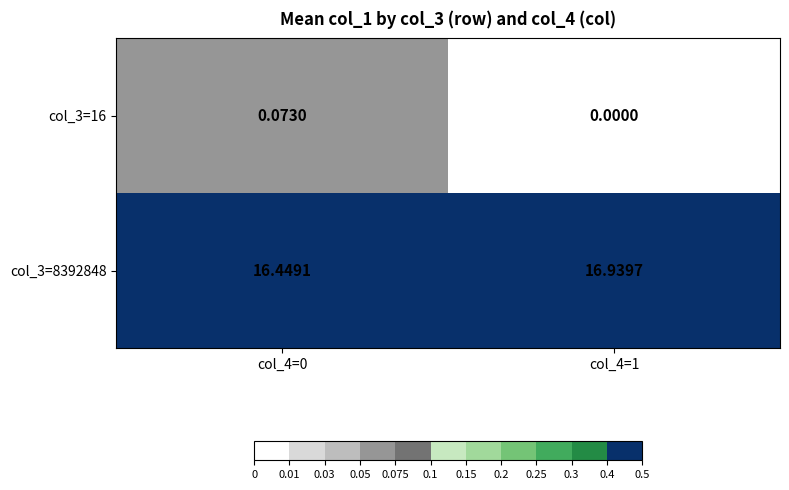

Is the value of col_3=16 at col_4=1 greater than the value of col_3=8392848 at col_4=0?

No